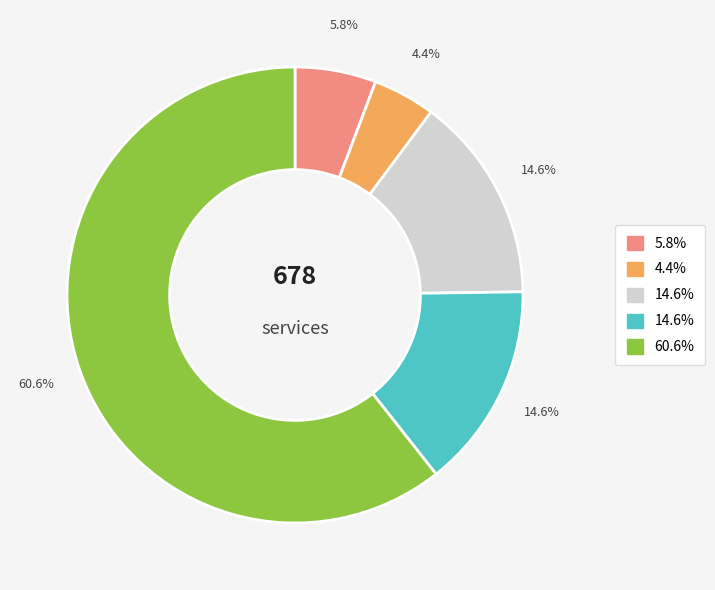

Is there a majority slice in this chart?

Yes